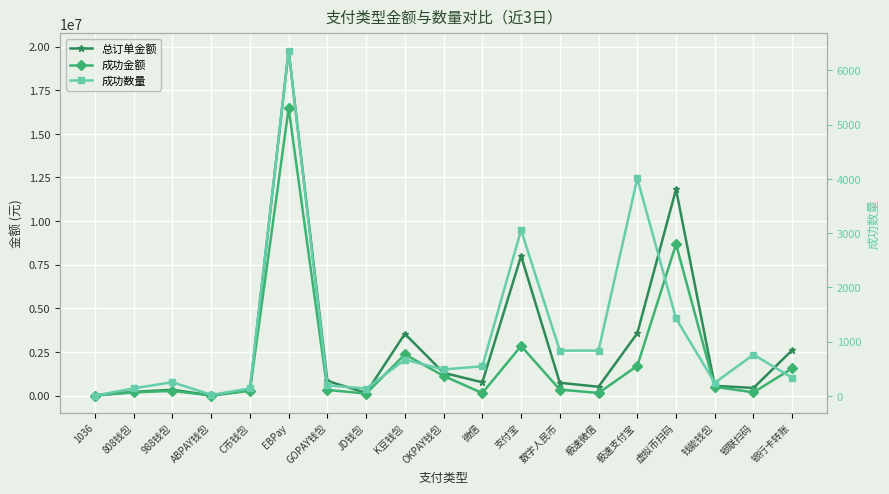

Between 银行卡转账 and OKPAY钱包, which is larger?

银行卡转账